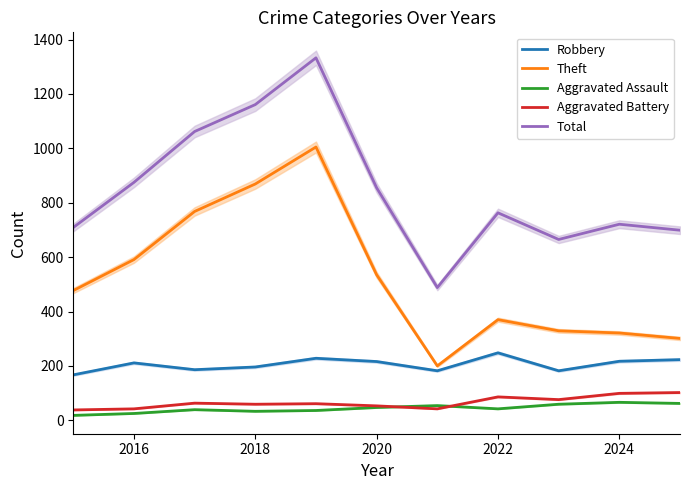

In Robbery, how many points are higher than both neighbors (excluding endpoints)?

3